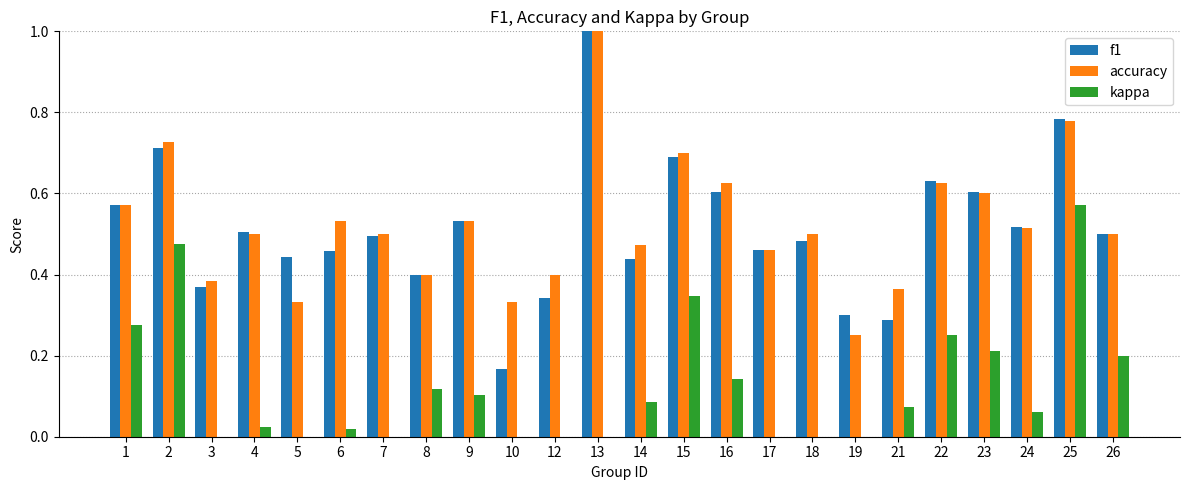

Is the value of accuracy at 17 greater than the value of f1 at 25?

No